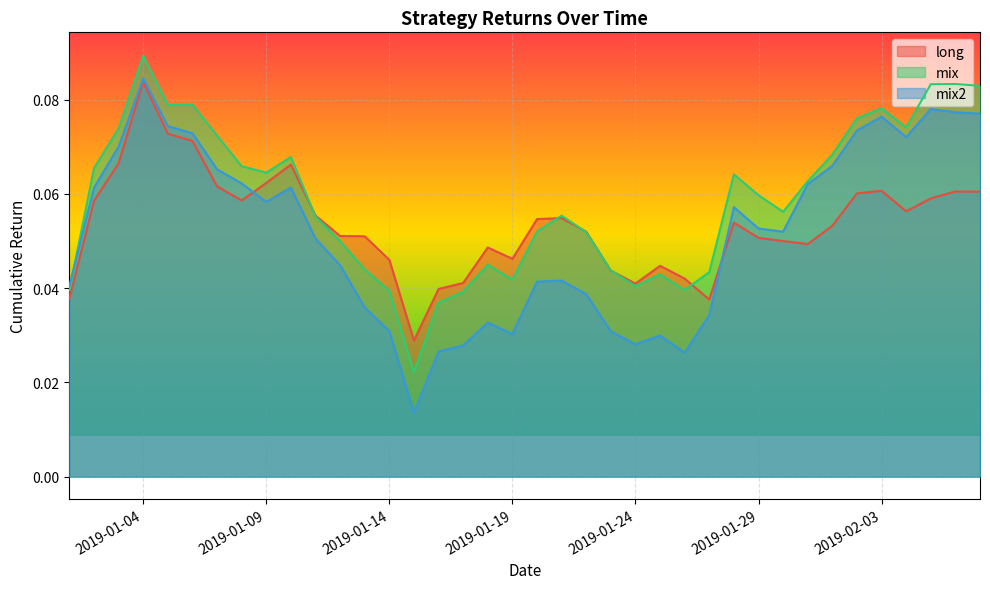

In long, how many points are lower than both neighbors (excluding endpoints)?

7